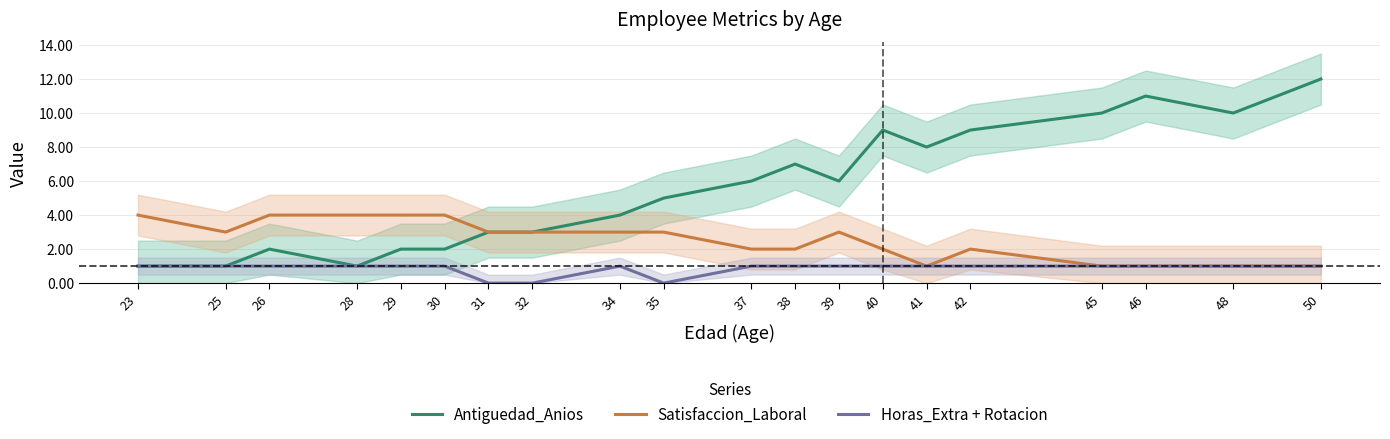

Reading left to right, list all the values displayed in this chart.

Antiguedad_Anios: 1	1	2	1	2	2	3	3	4	5	6	7	6	9	8	9	10	11	10	12
Satisfaccion_Laboral: 4	3	4	4	4	4	3	3	3	3	2	2	3	2	1	2	1	1	1	1
Horas_Extra + Rotacion: 1	1	1	1	1	1	0	0	1	0	1	1	1	1	1	1	1	1	1	1